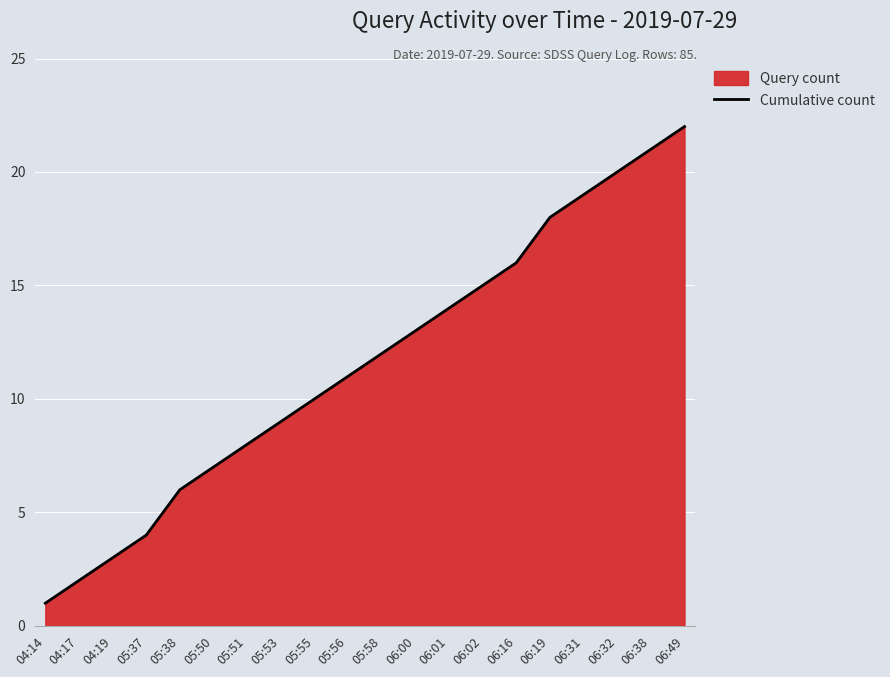

True or false: the data shows 20 at 06:32.

True